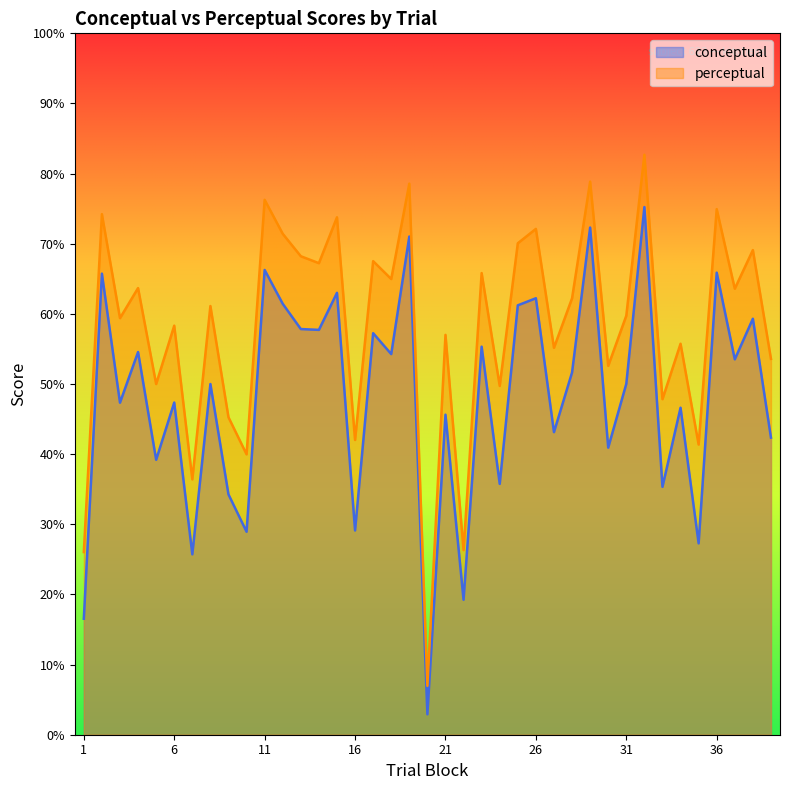

At which category does perceptual reach its first local valley?

3